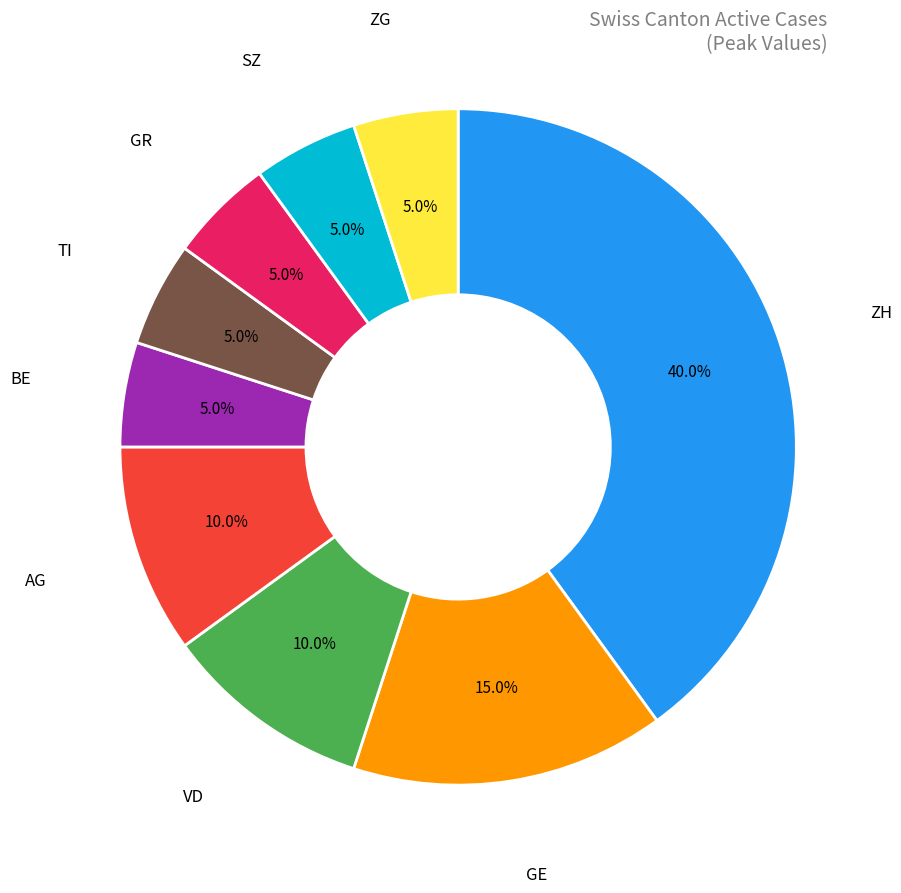

How many segments does this pie chart have?

9